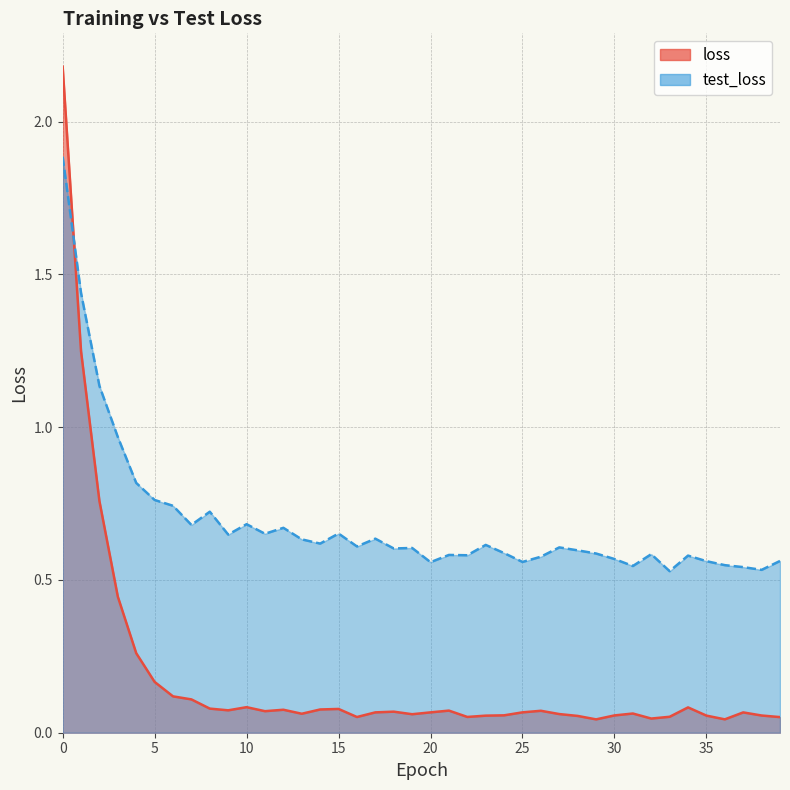

At 21, list the series in order from largest to smallest.

test_loss, loss